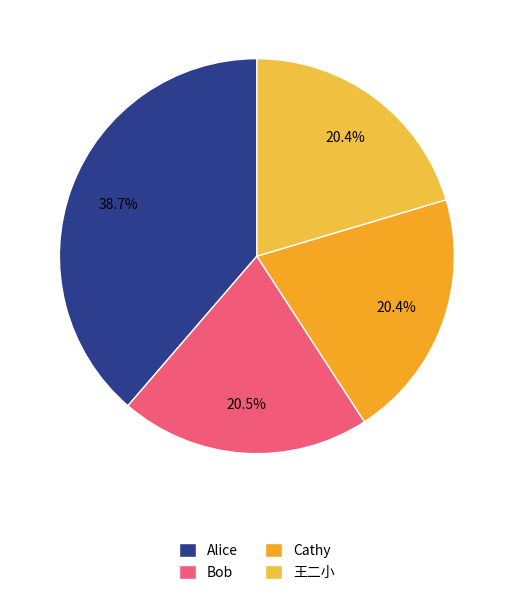

Count the number of slices in the pie.

4